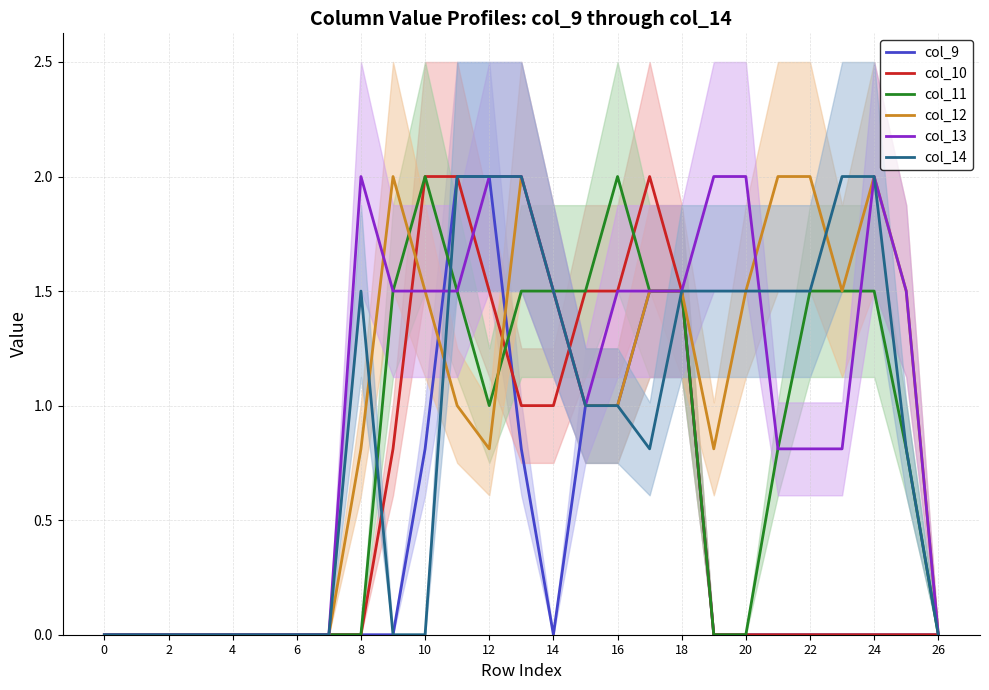

What is the sum of the col_11 values at 14 and 16?

3.5